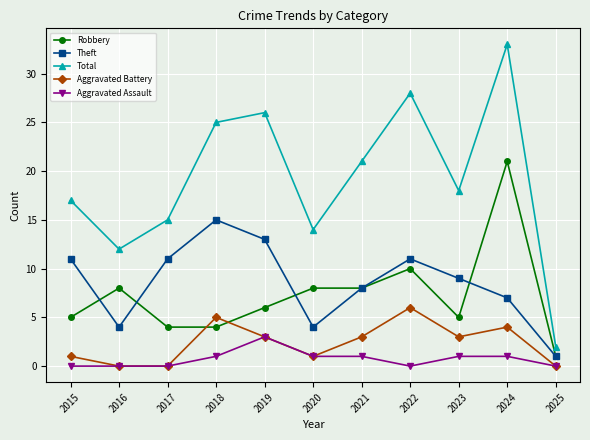

What is the value of the Total point at the 8th from the left?

28